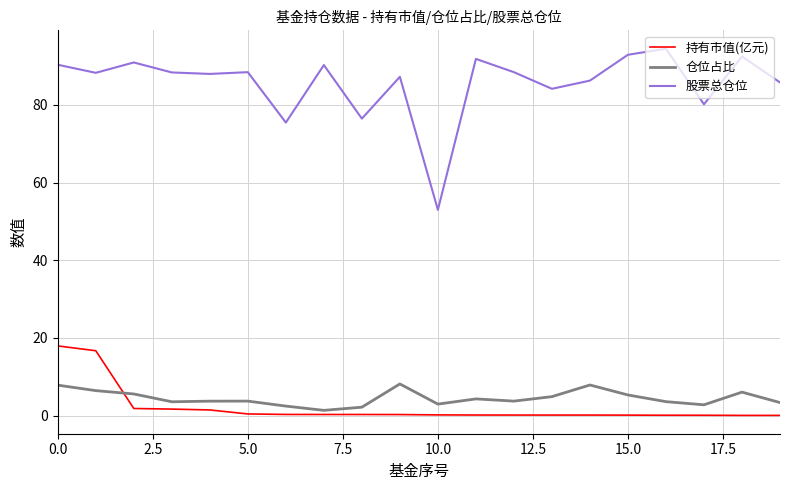

Rank the series by their maximum value, from highest to lowest.

股票总仓位, 持有市值(亿元), 仓位占比